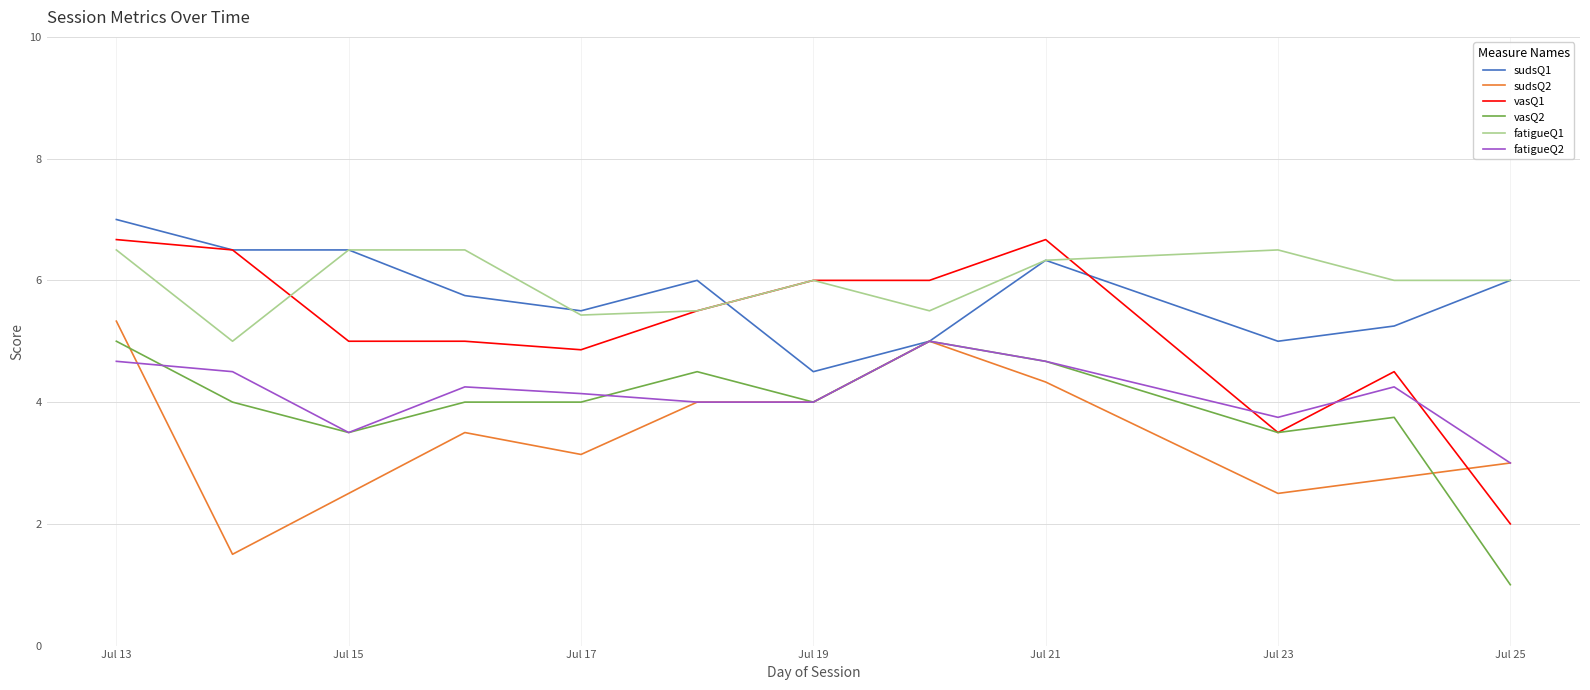

Which series has the widest spread of values?

vasQ1